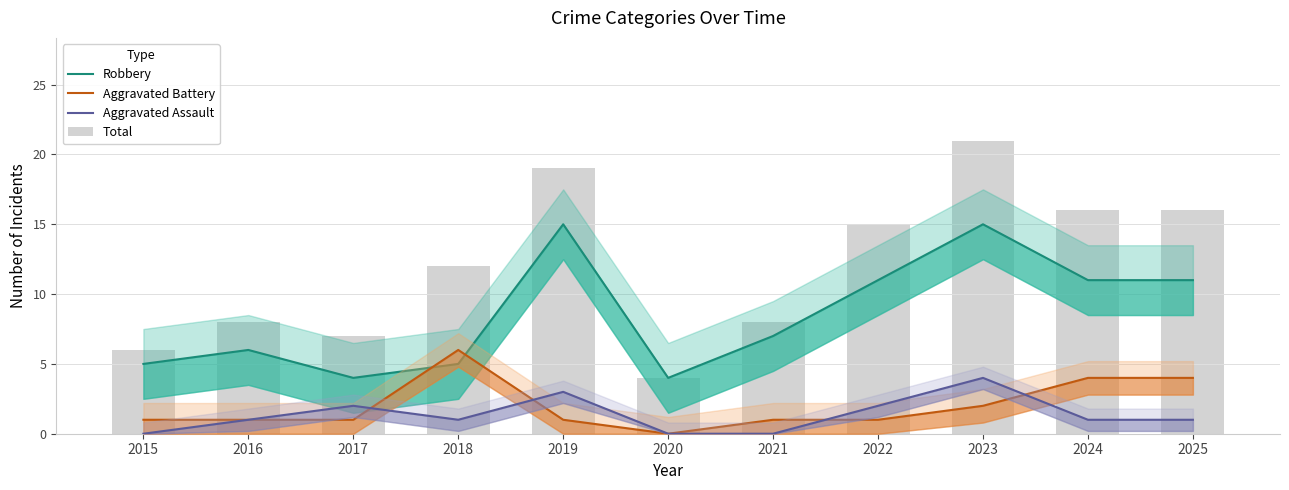

Read the Aggravated Battery value at 2017.

1